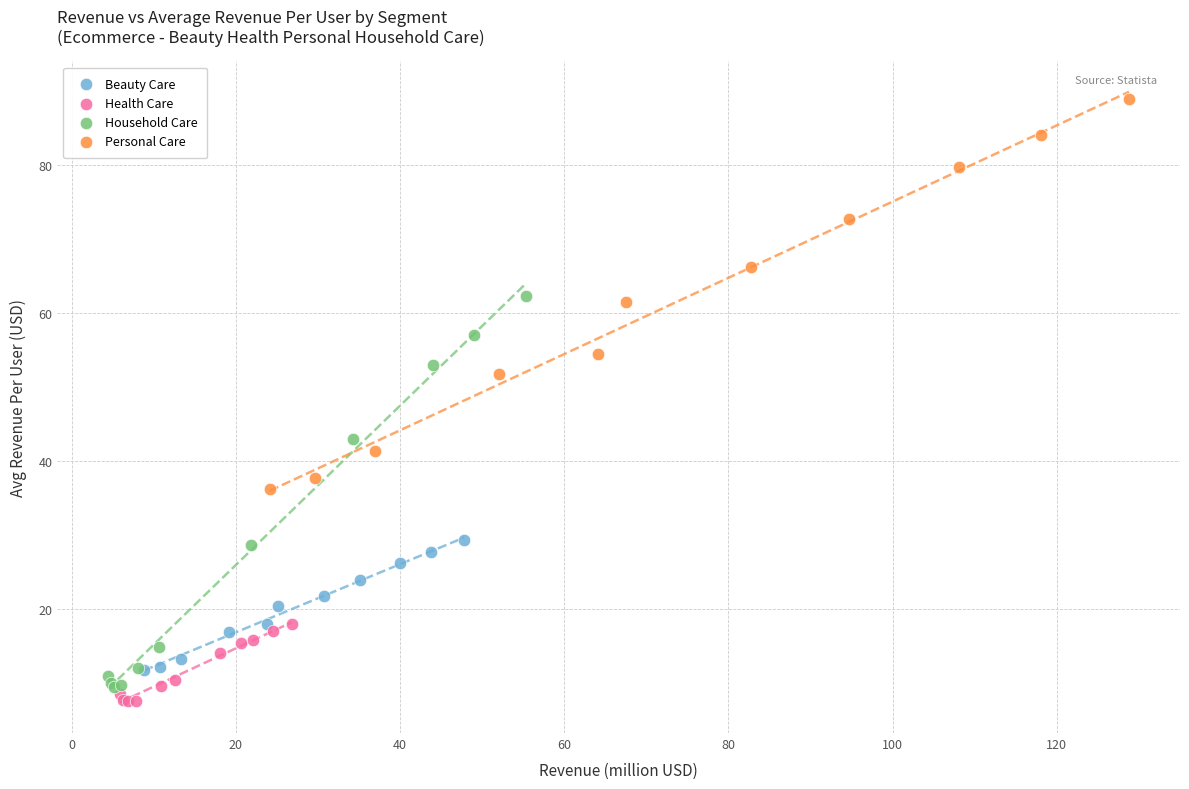

What are all the series names shown in the legend?

Beauty Care, Health Care, Household Care, Personal Care